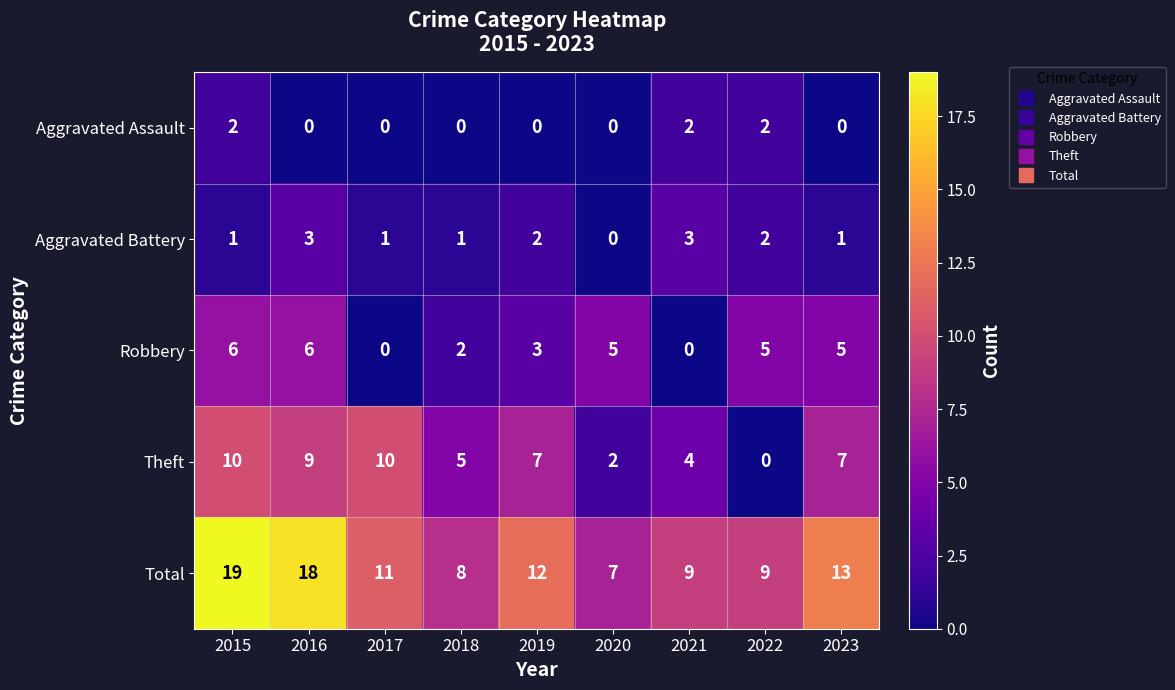

Which series has the largest total across all categories?

Total